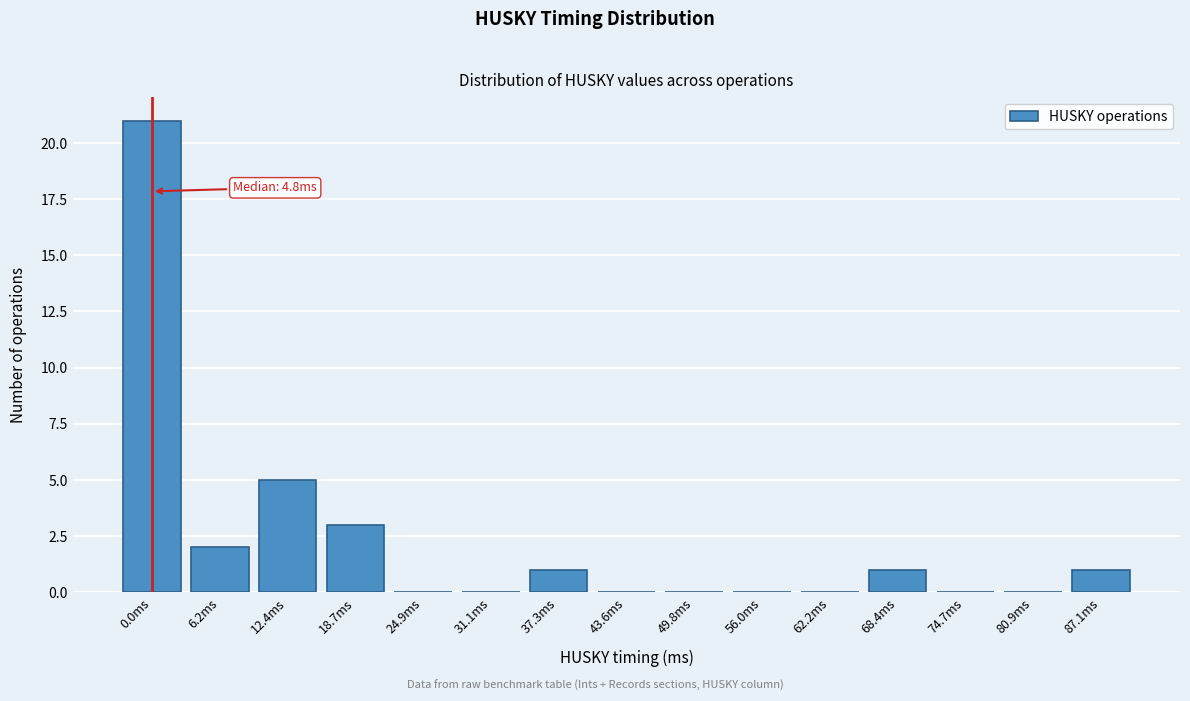

Reading right to left, extract all data points from this chart.

87.1ms=1	80.9ms=0	74.7ms=0	68.4ms=1	62.2ms=0	56.0ms=0	49.8ms=0	43.6ms=0	37.3ms=1	31.1ms=0	24.9ms=0	18.7ms=3	12.4ms=5	6.2ms=2	0.0ms=21